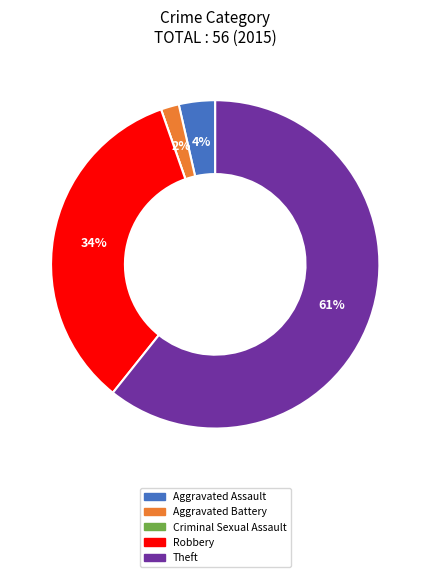

Is it true that Robbery is 43% of the pie?

False